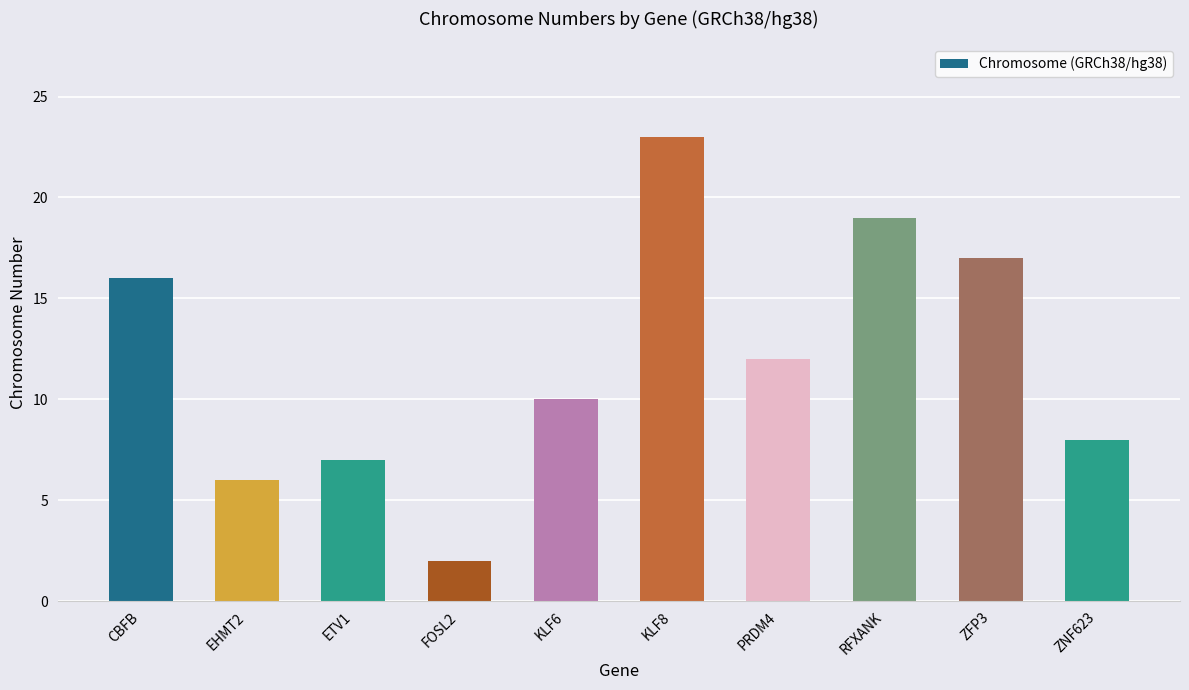

What is the label of the 10th bar from the right?

CBFB